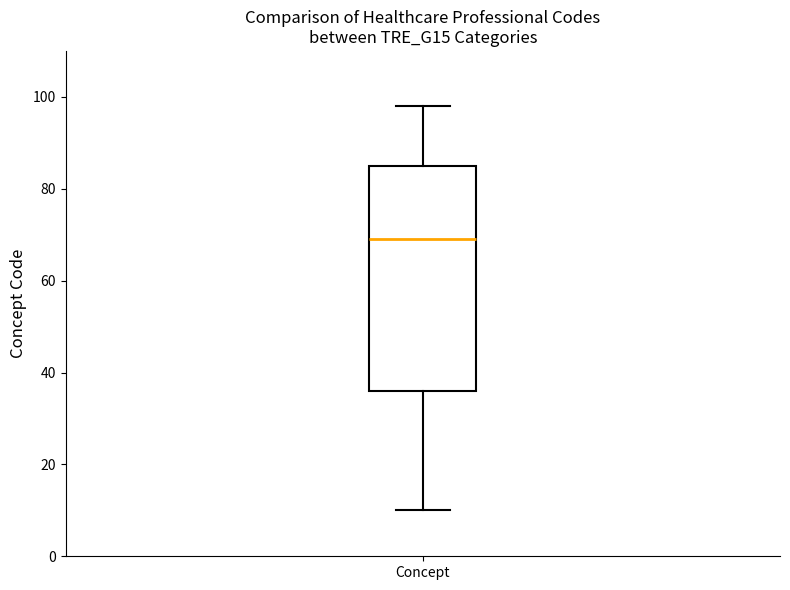

Read this box plot against the y-axis: the position of the median line, the range covered by the box, and the ends of both whiskers. The values are not printed on the chart, so give them approximately, as read against the axis.

median 70, box 36 to 86, whiskers 10 to 98